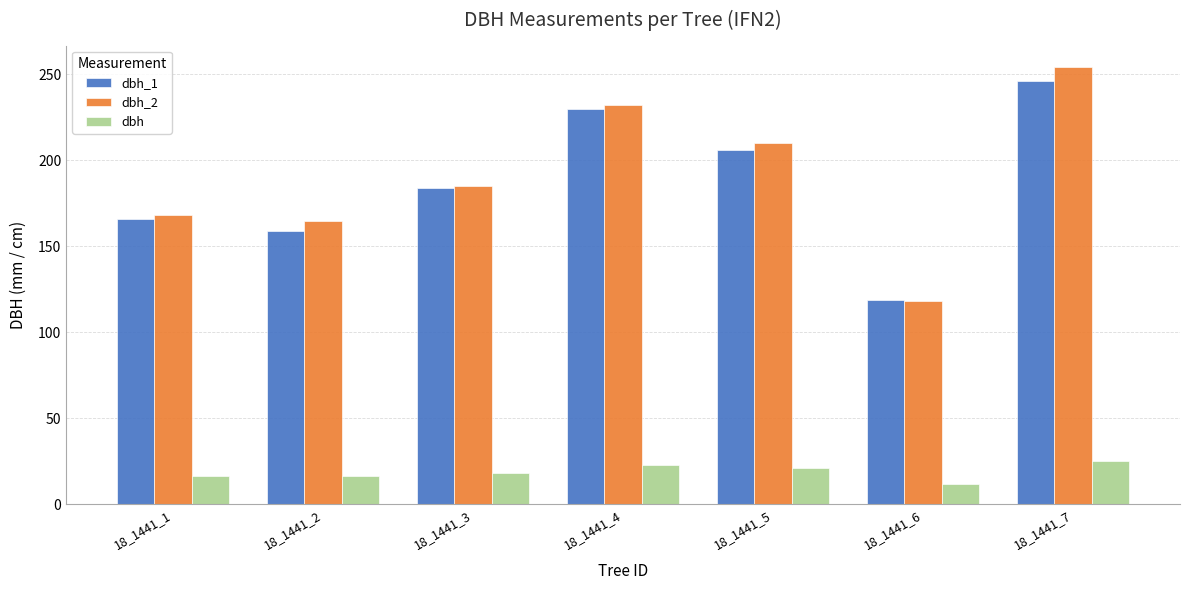

What are all the series names shown in the legend?

dbh_1, dbh_2, dbh